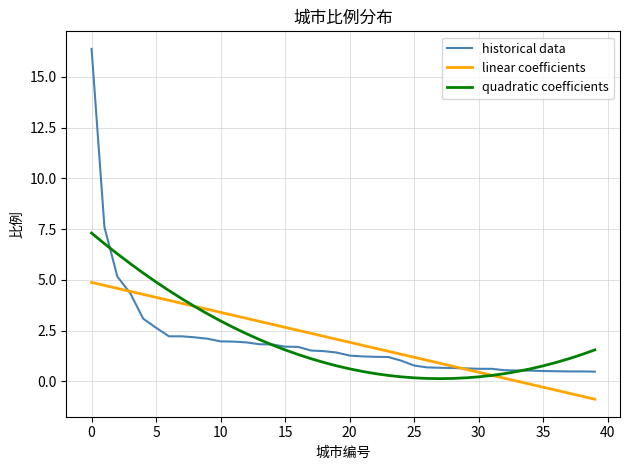

Rank the series by their maximum value, from highest to lowest.

historical data, quadratic coefficients, linear coefficients